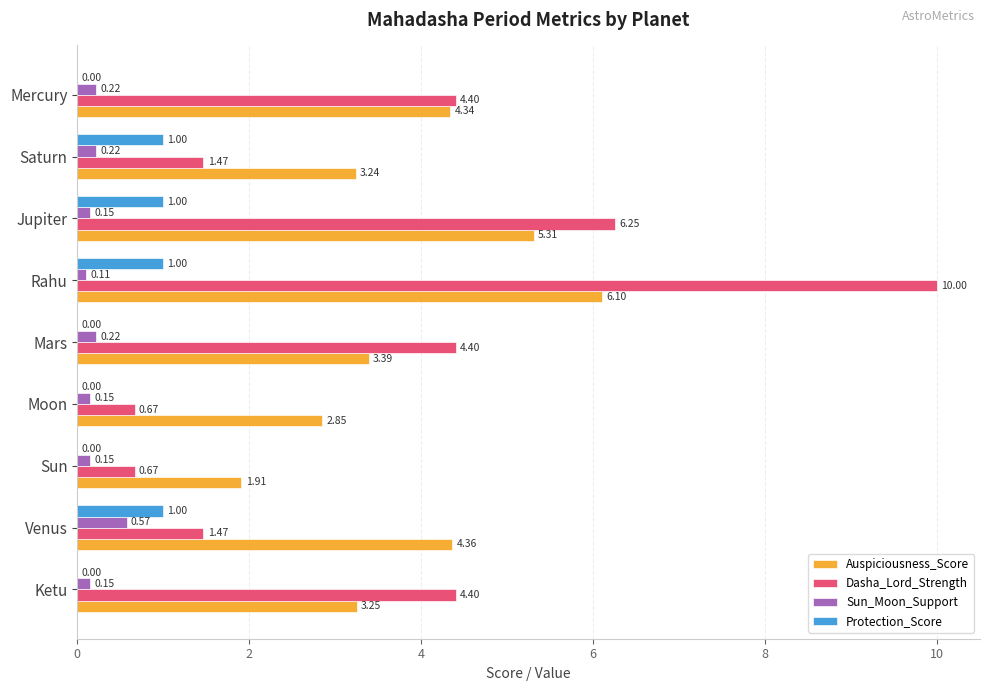

What is the sum of the Protection_Score values at Venus and Ketu?

1.0